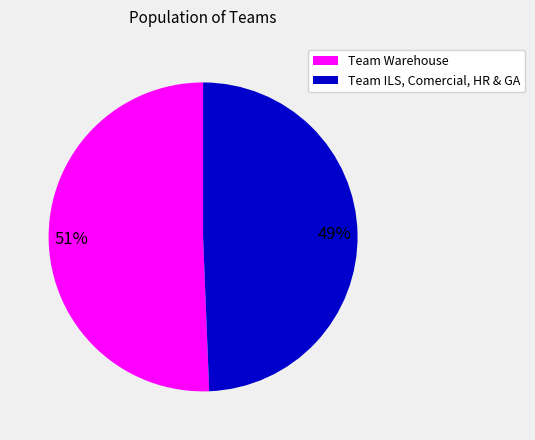

Rank the categories by value from lowest to highest.

Team ILS, Comercial, HR & GA, Team Warehouse